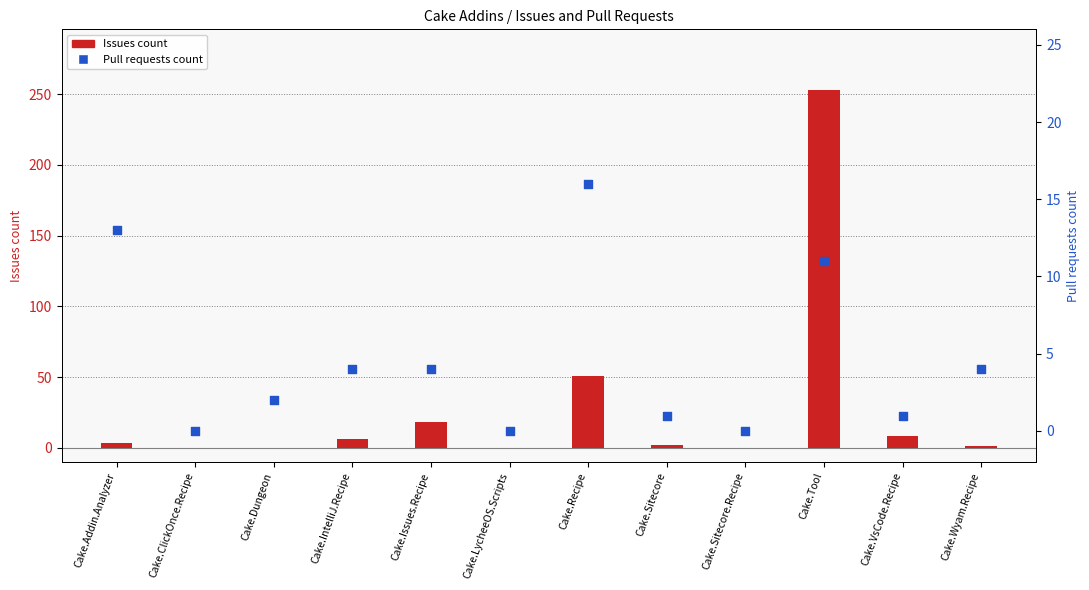

Is the value of Issues count at Cake.Recipe greater than the value of Pull requests count at Cake.Dungeon?

Yes